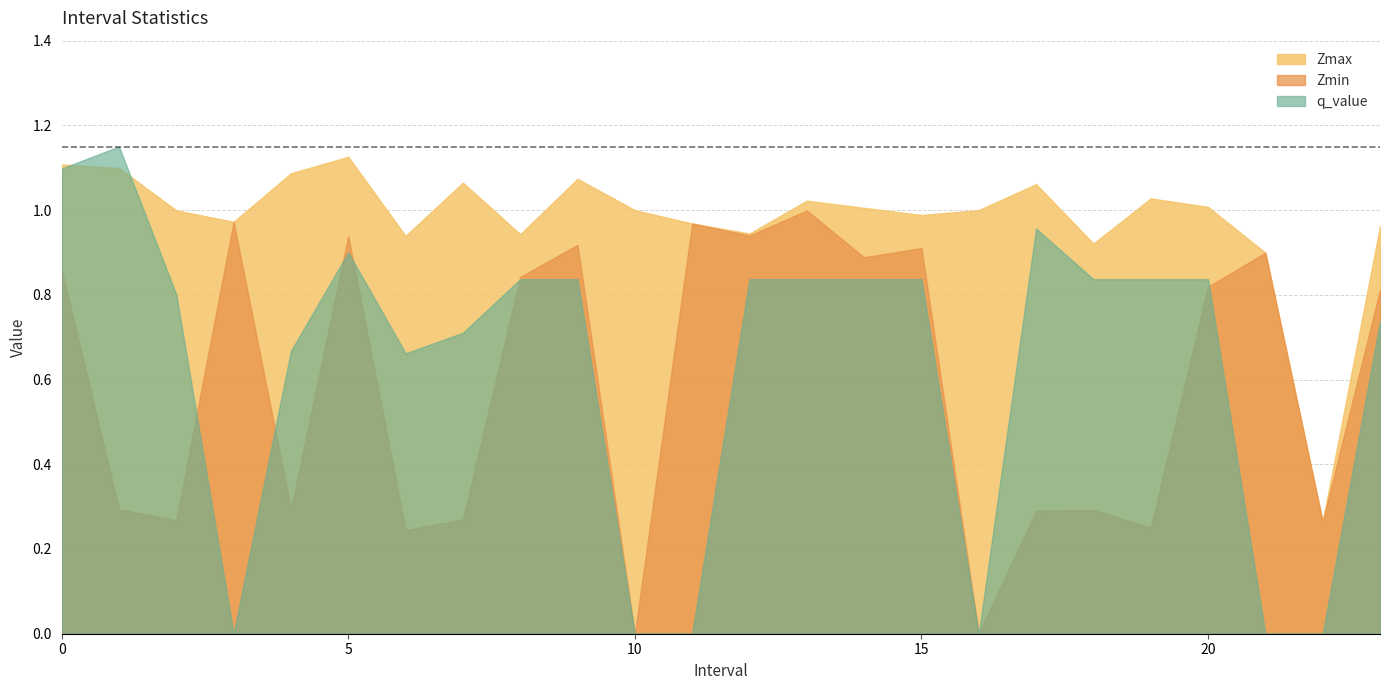

Does the chart display data point markers on the line(s)?

No